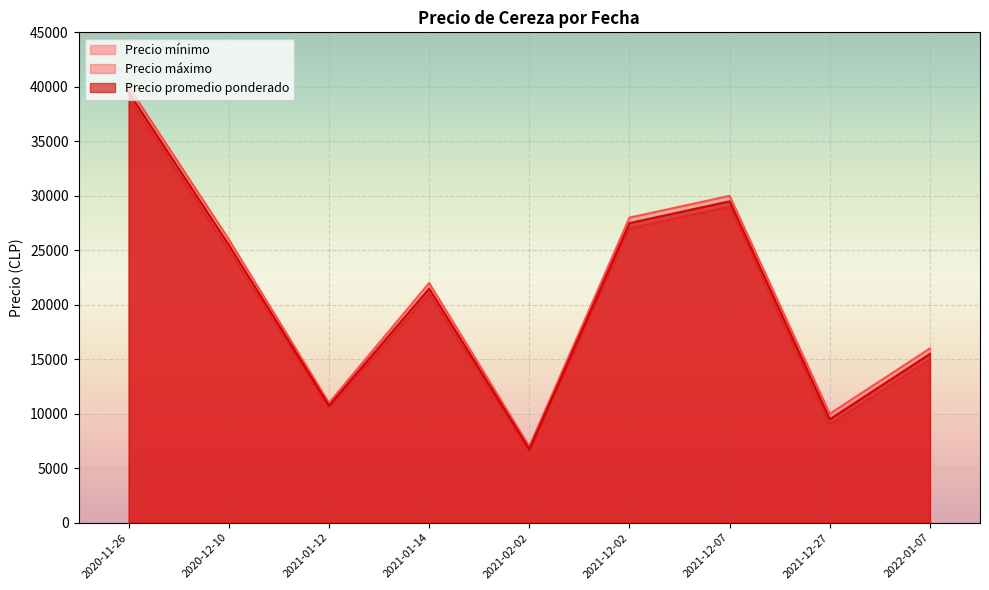

What is the difference between the maximum and minimum values in the Precio mínimo series?

32500